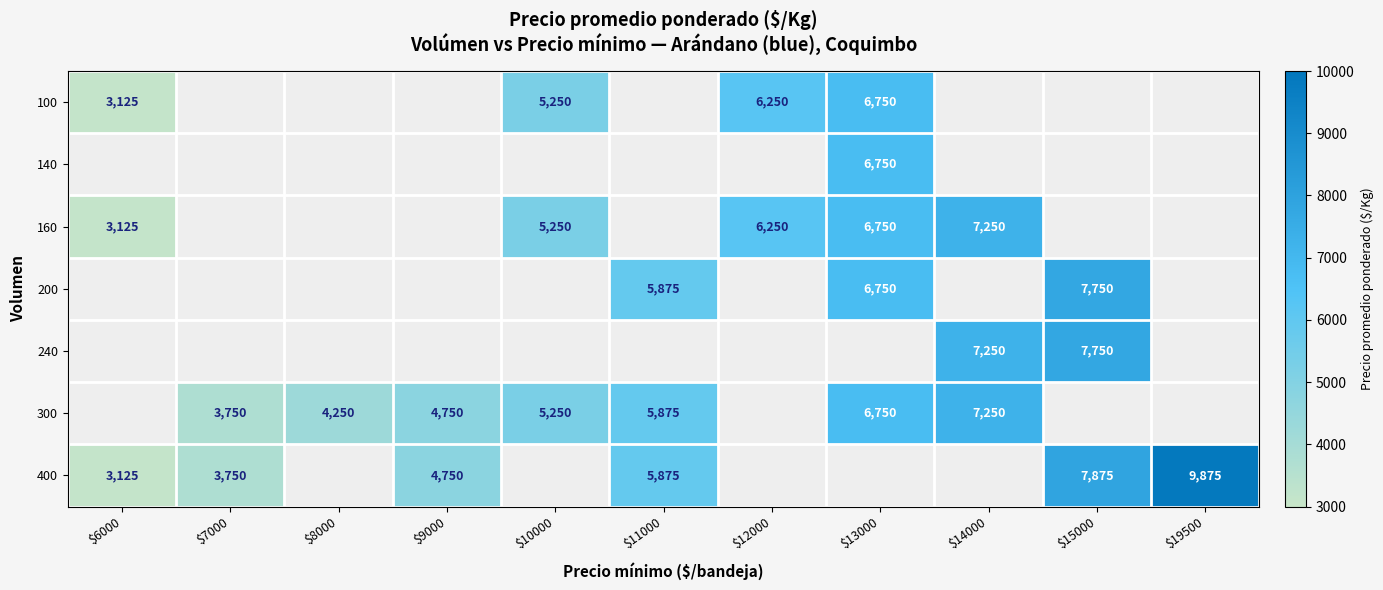

The value of 300 at $9000 is 4750.0. True or false?

True